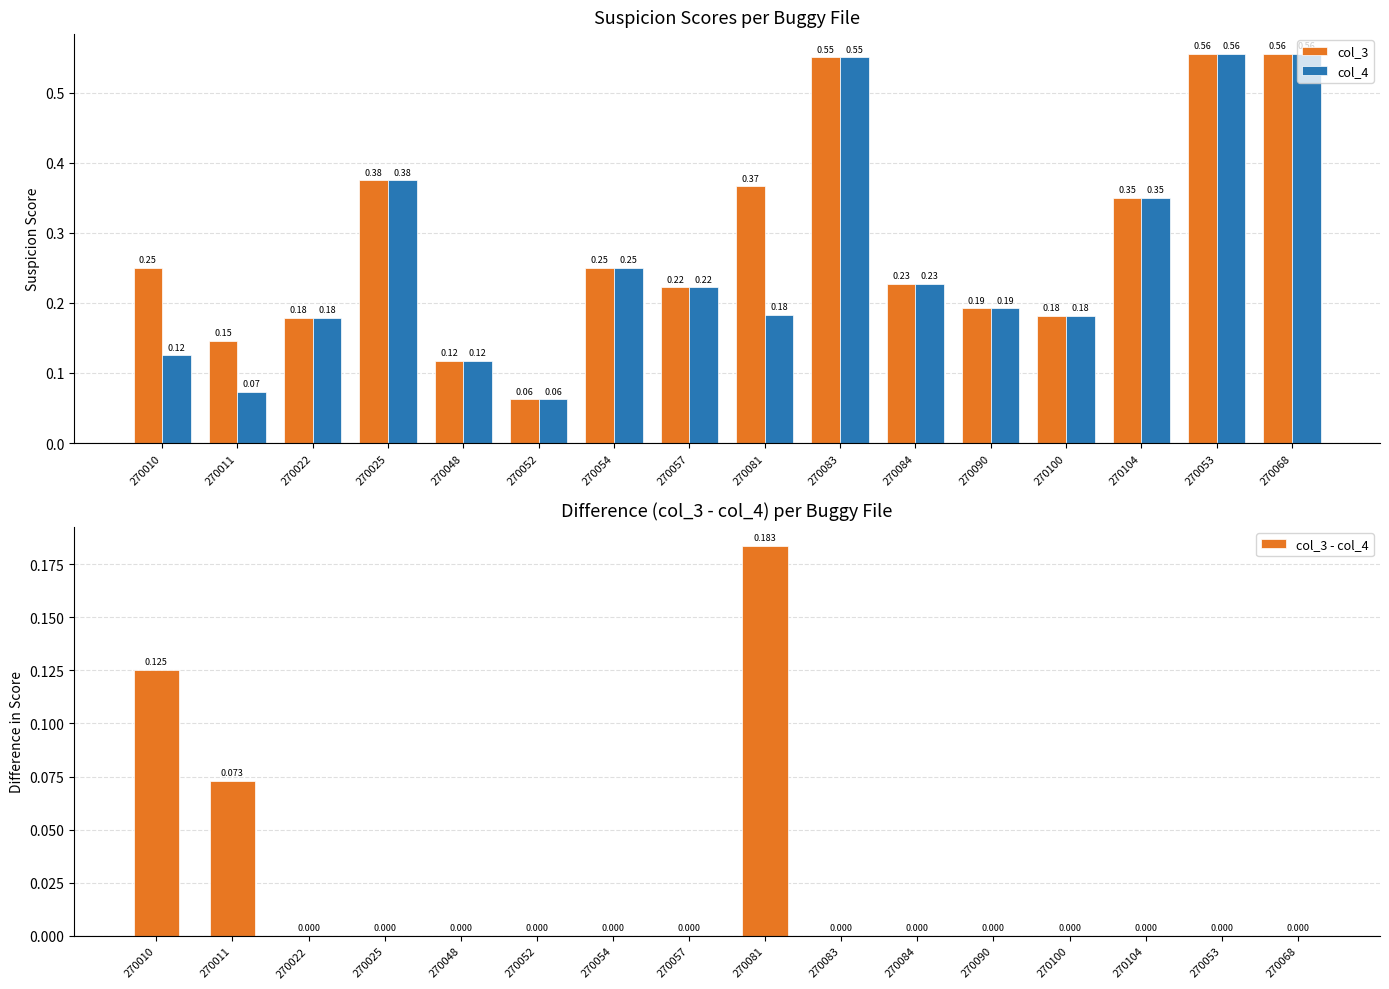

Between 270084 and 270052, which is larger?

270084